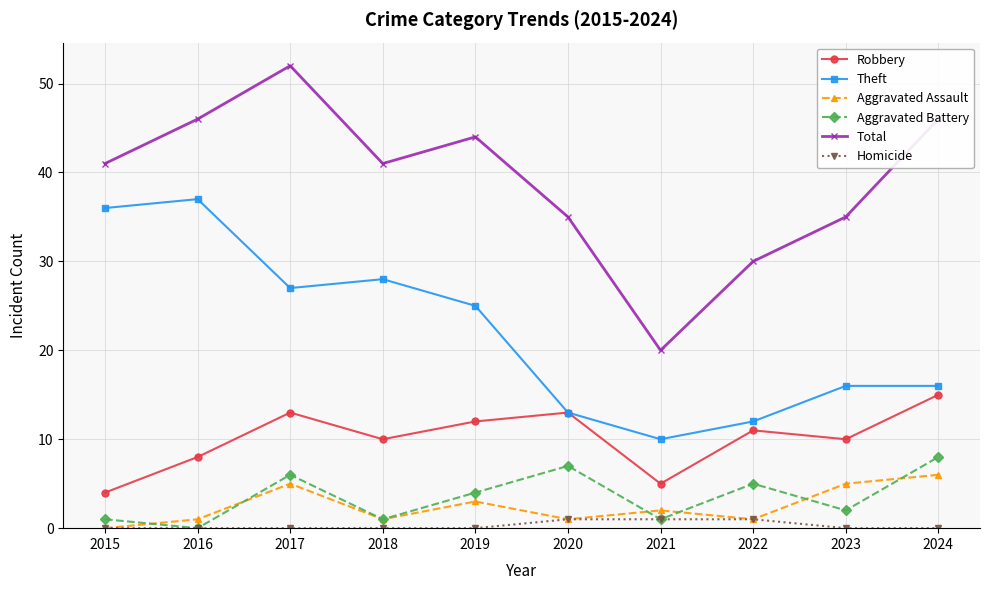

What is the lowest value of the Robbery series?

4